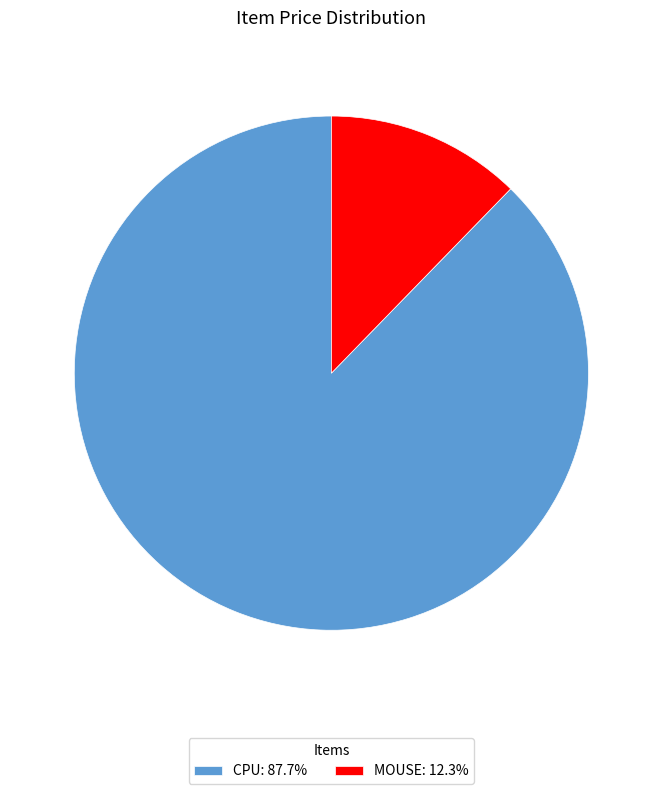

Do CPU: 87.7% and MOUSE: 12.3% together represent more than half of the pie?

Yes